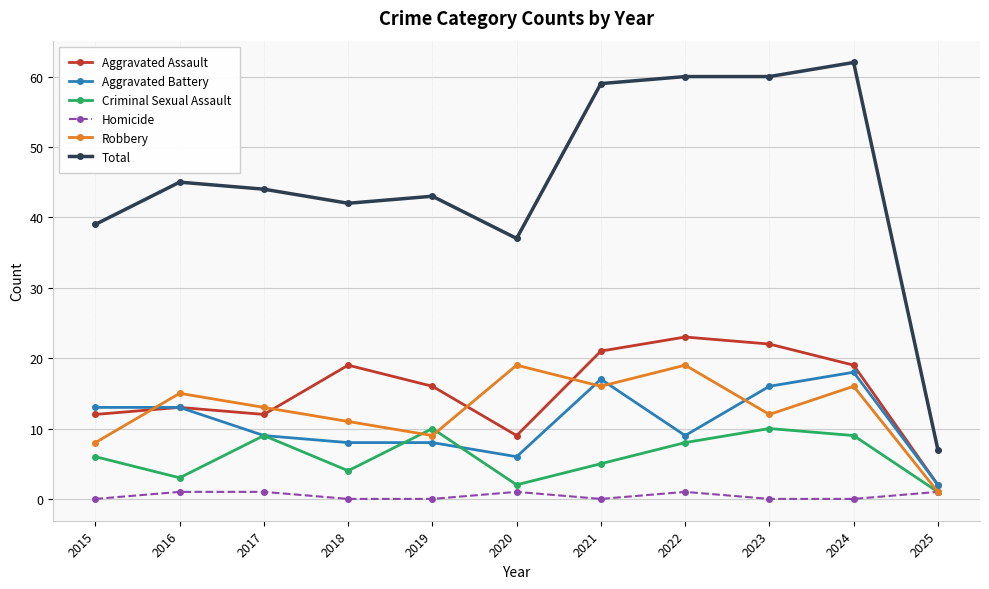

The value of Total at 2018 is 42. True or false?

True